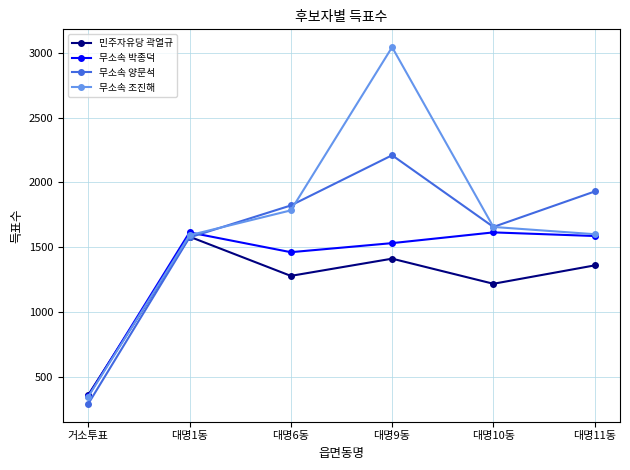

At which category does the chart reach its minimum across all series?

거소투표